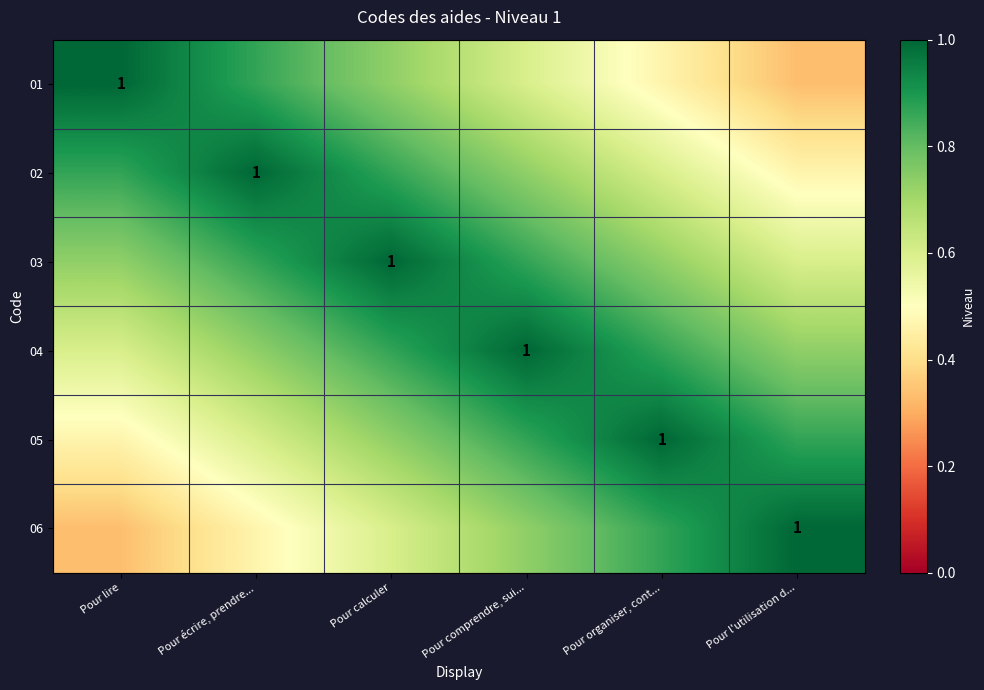

True or false: 03 has a value of 0.2 at Pour comprendre, sui....

False